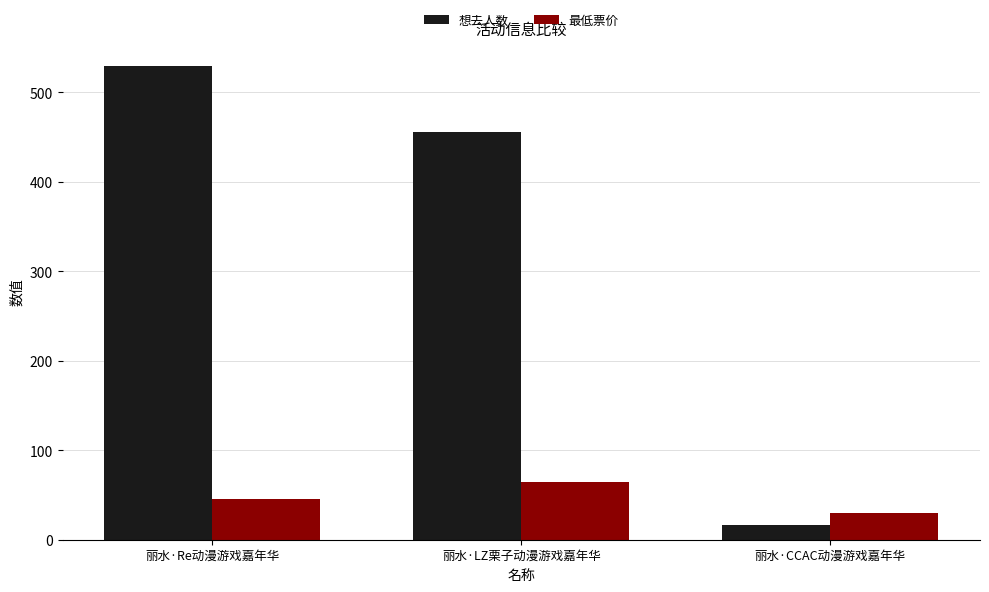

At how many categories does at least one series exceed 251?

2